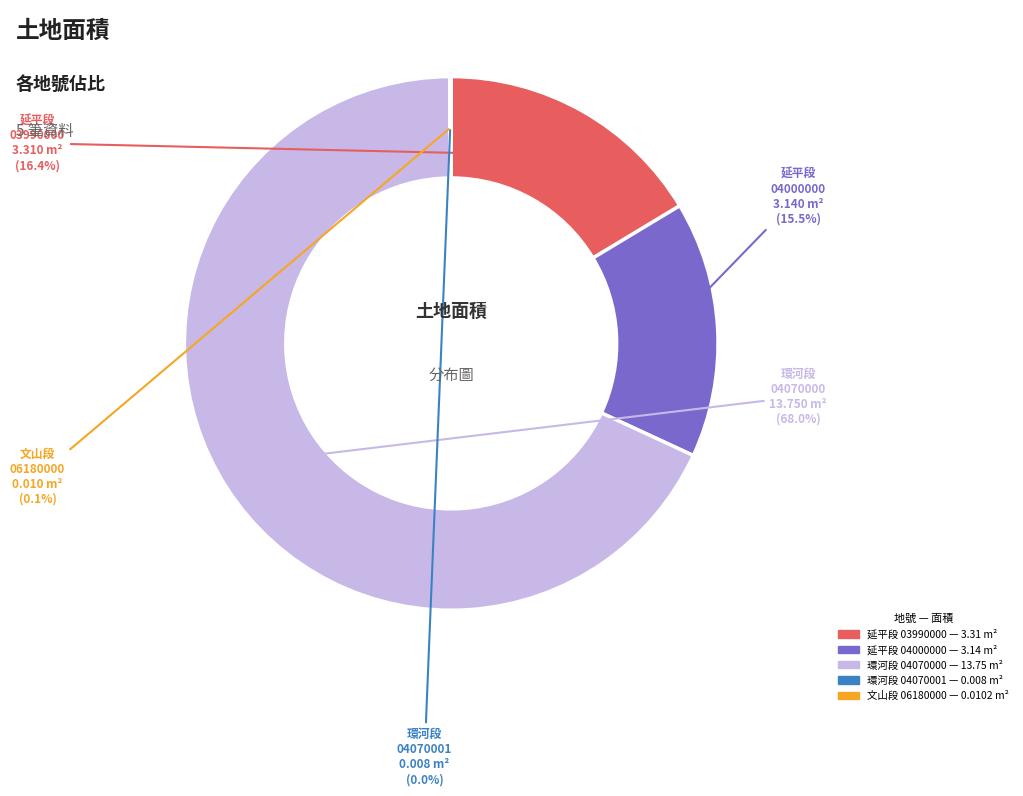

Is there a majority slice in this chart?

Yes